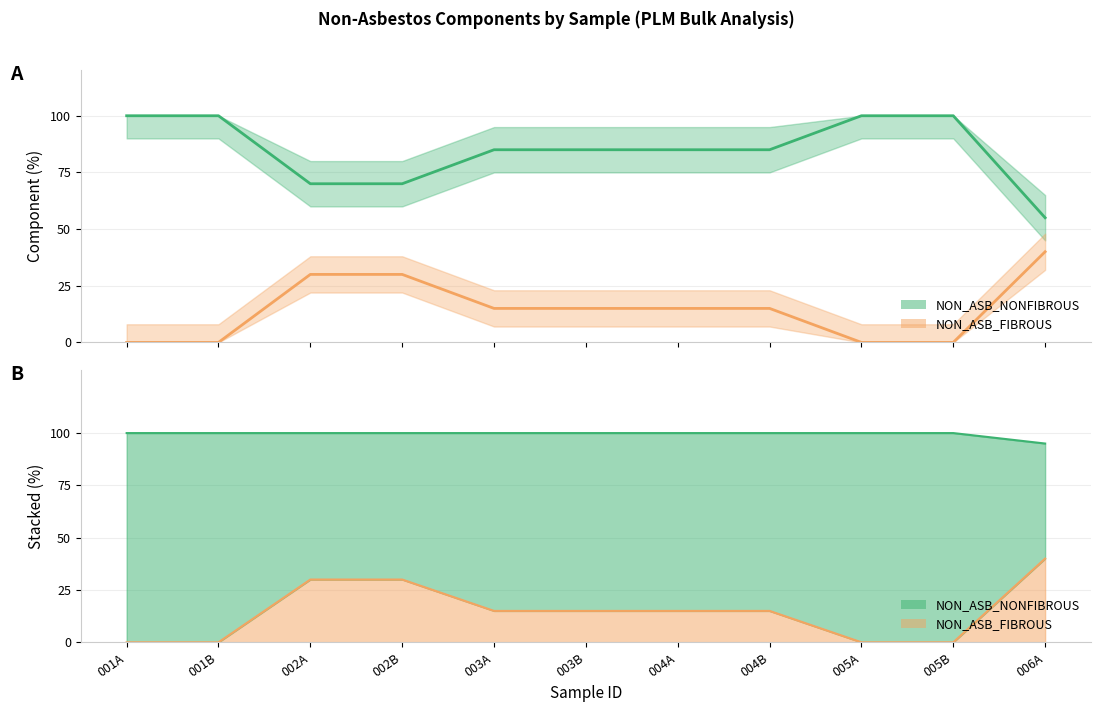

What position from the right is 001A?

11